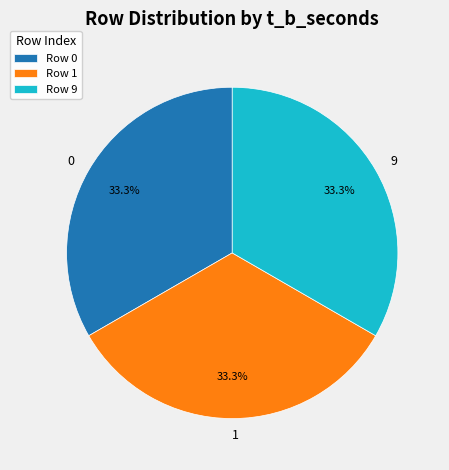

To the nearest percent, what is the difference between the largest and smallest slice percentages?

0%